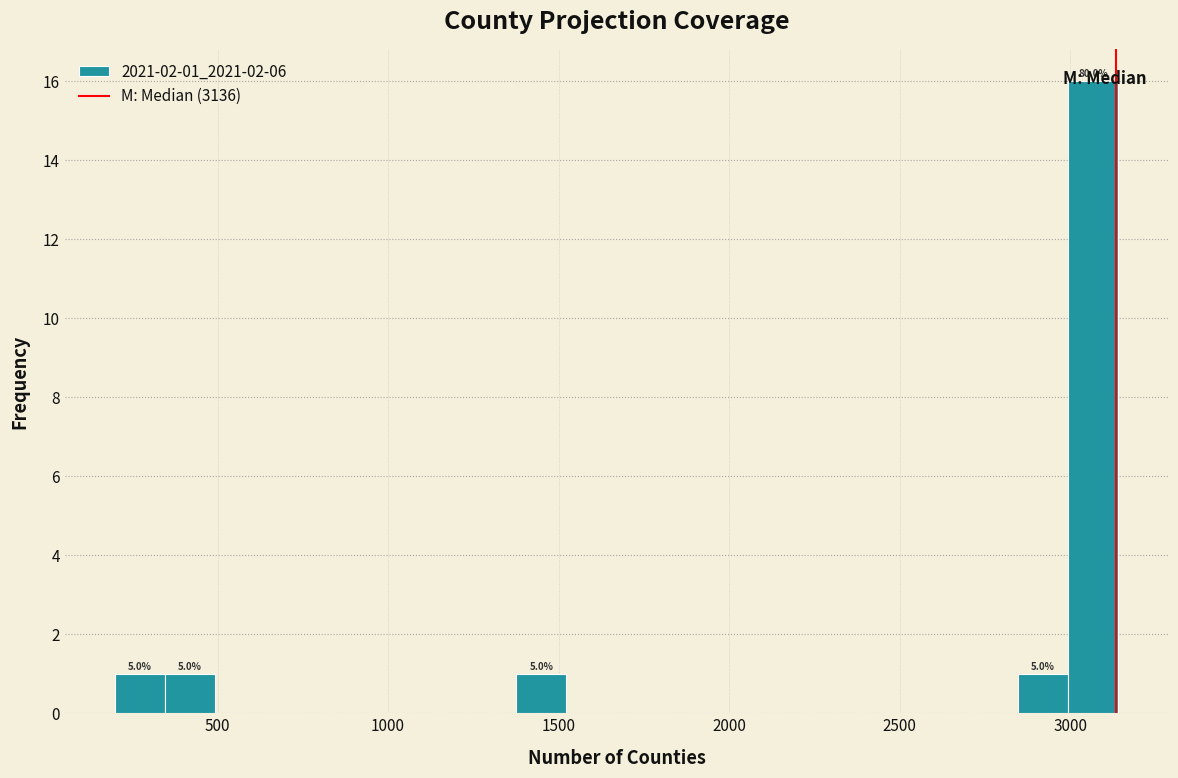

Around what value on the x-axis is the tallest bar? Give the approximate position of its centre, as read against the axis.

3050